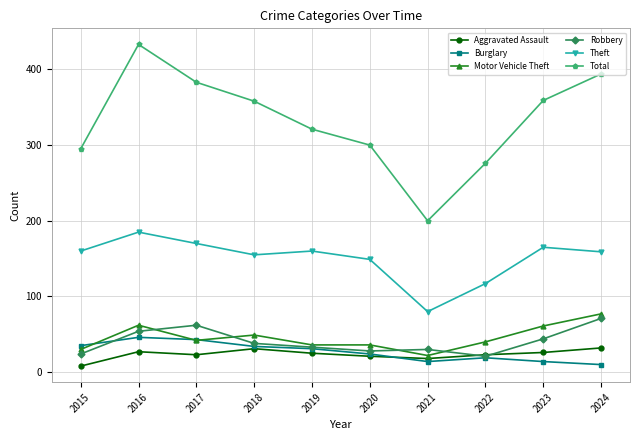

Is it true that Theft equals 295 at 2023?

False